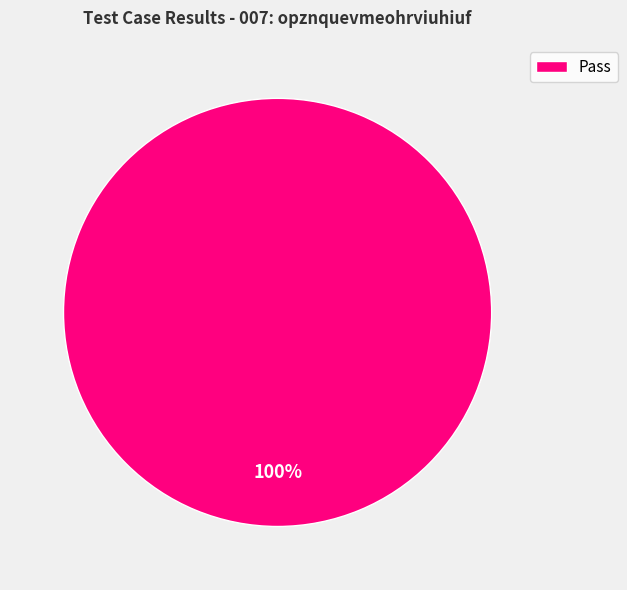

To the nearest percent, what portion does Pass represent?

100%